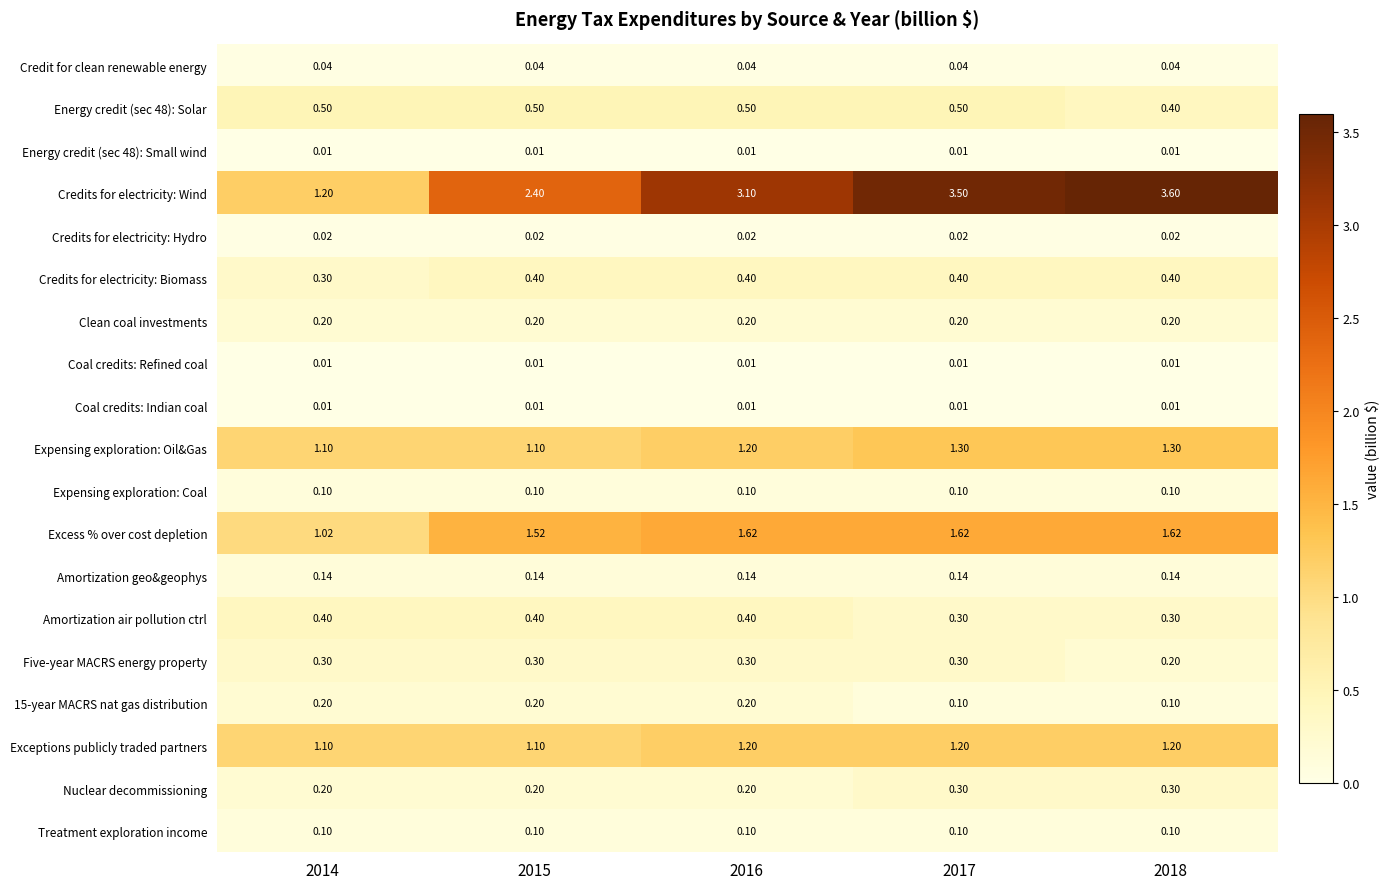

Is the value of Credit for clean renewable energy at 2017 greater than the value of Amortization air pollution ctrl at 2017?

No